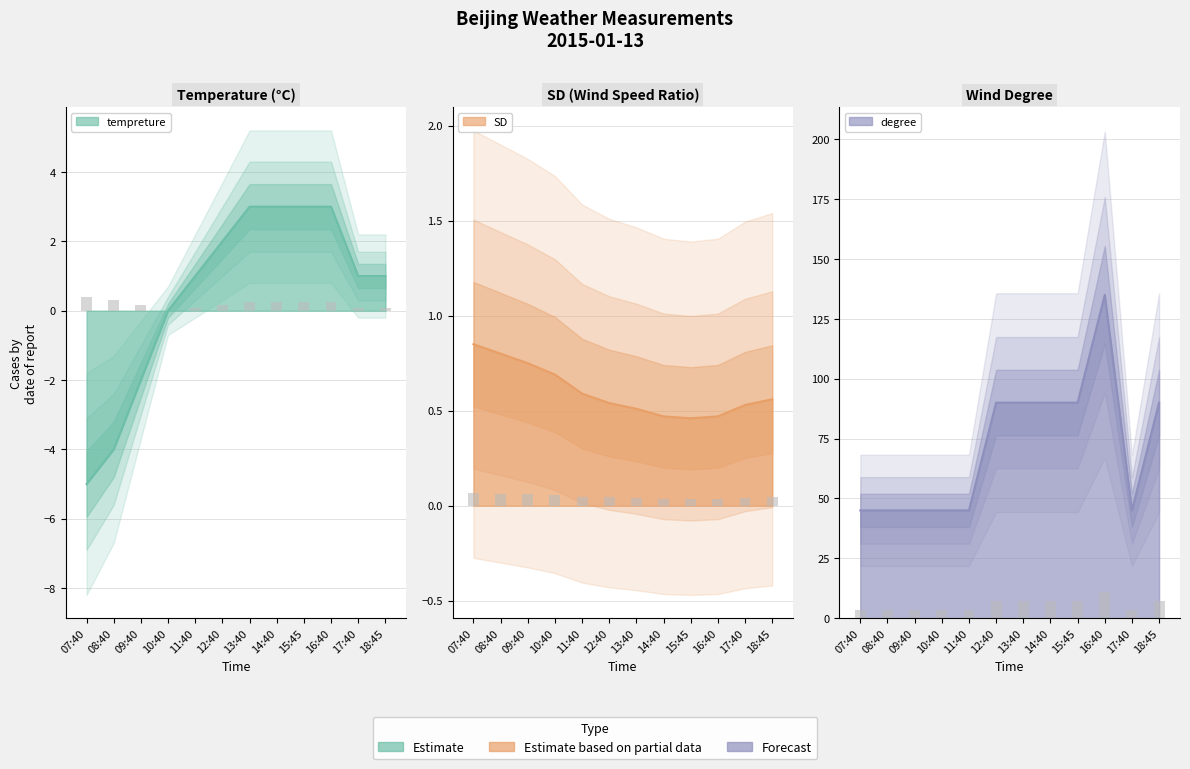

At which category does the chart reach its minimum across all series?

07:40